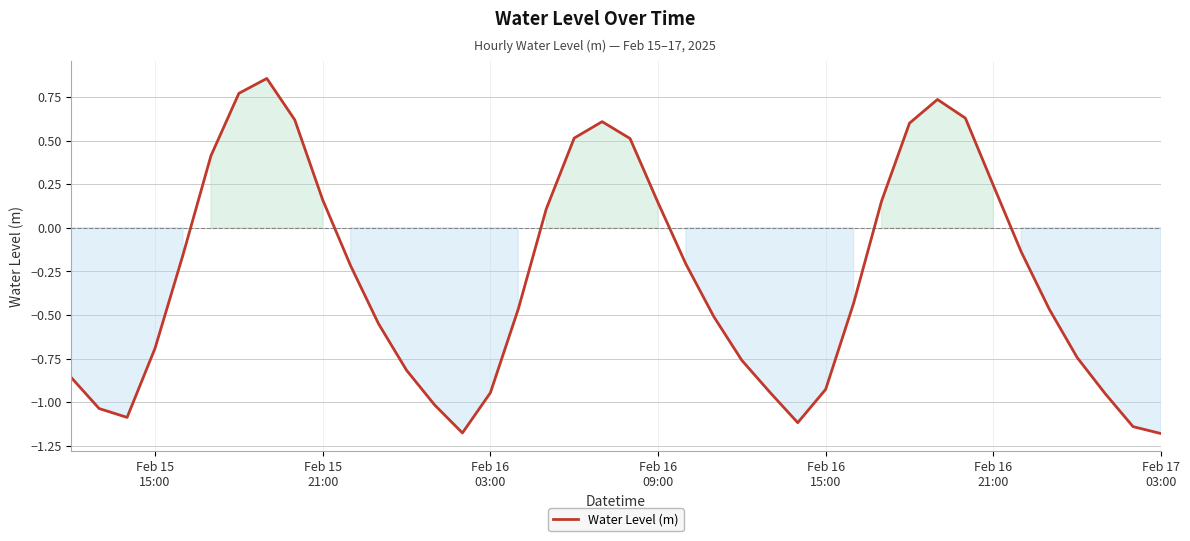

How many lines are shown in the chart?

1